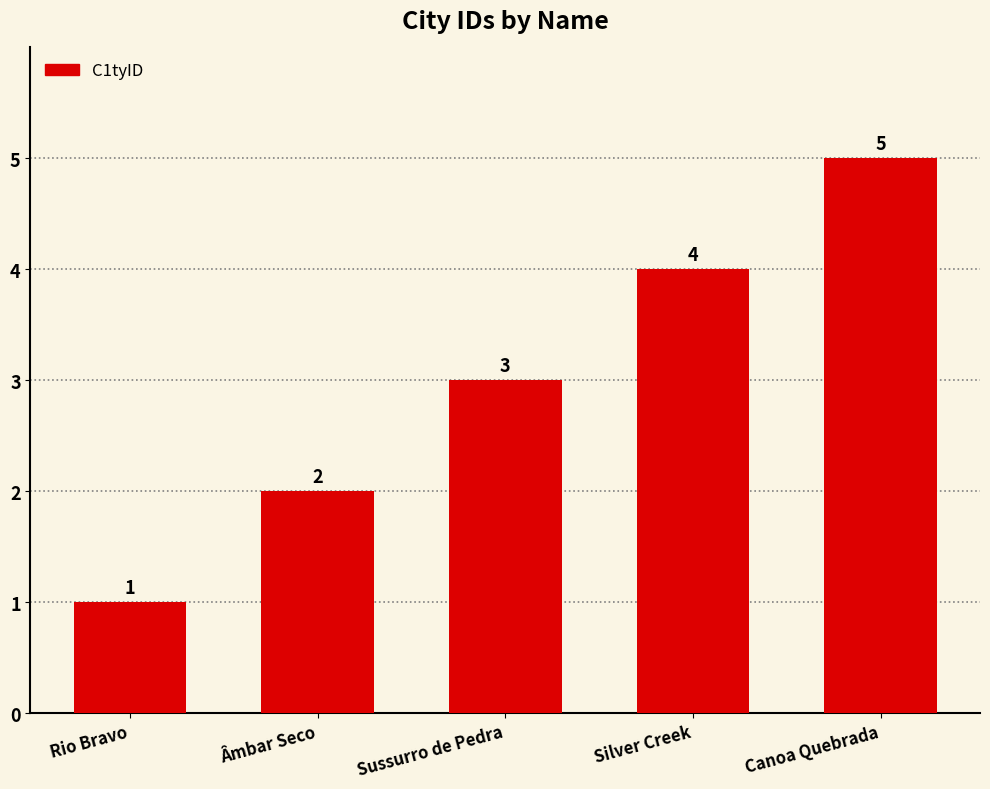

What is the ratio of the value at Âmbar Seco to the value at Sussurro de Pedra?

0.7